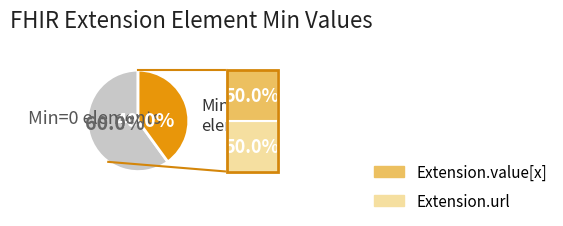

Does any single category account for the majority?

Yes